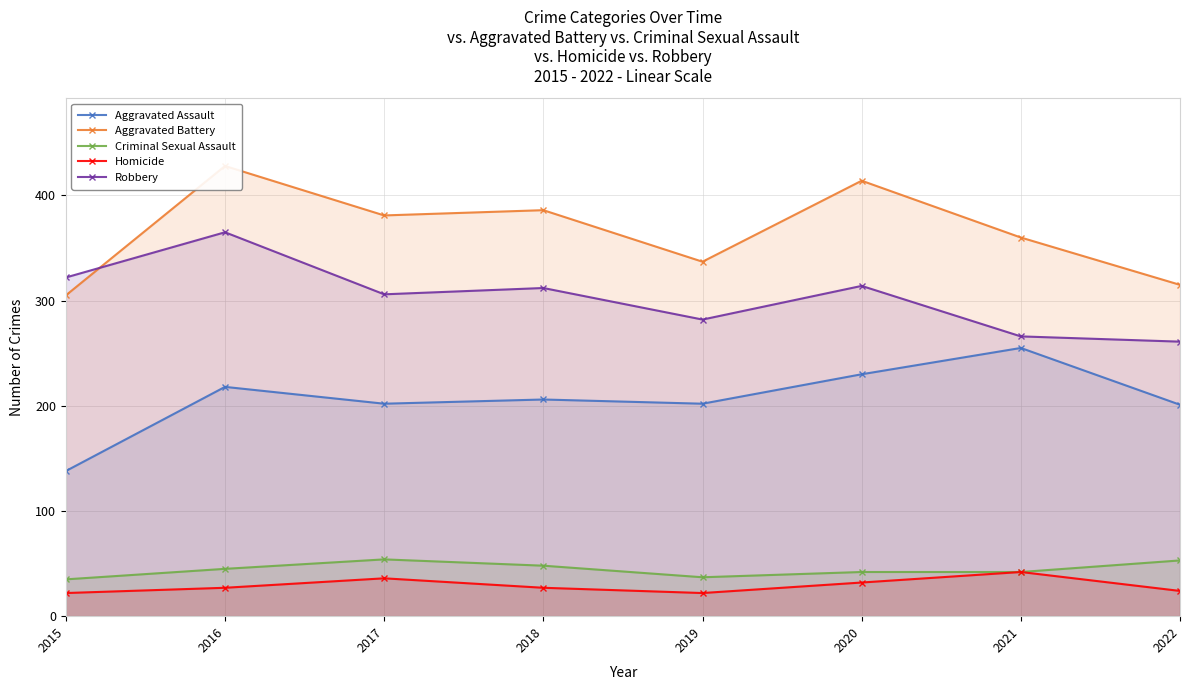

True or false: Aggravated Assault has a value of 110 at 2017.

False